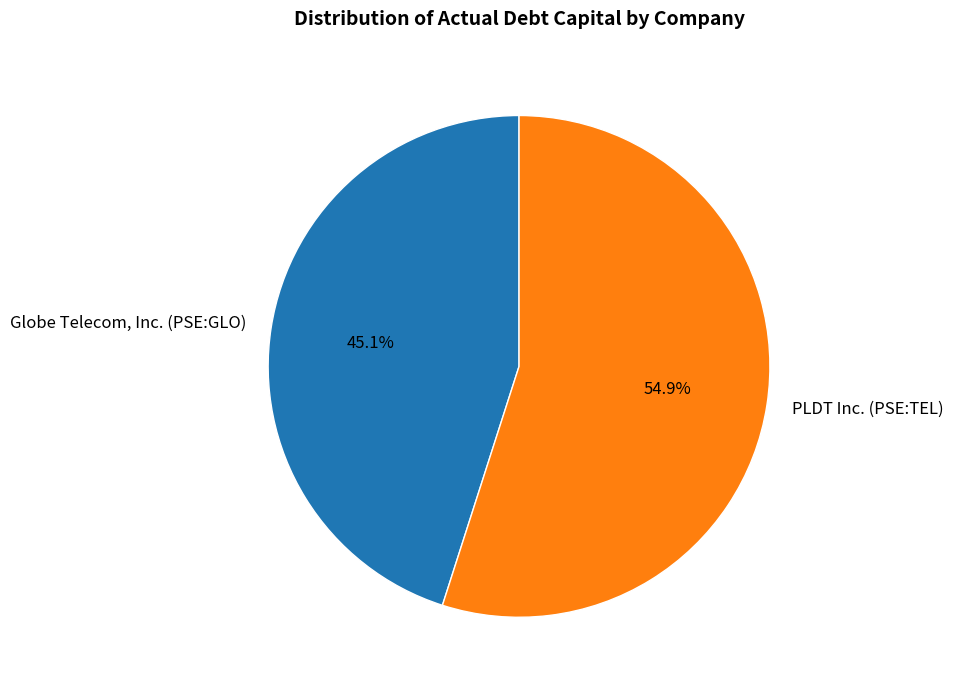

What percentage do PLDT Inc. (PSE:TEL) and Globe Telecom, Inc. (PSE:GLO) together represent?

100.0%